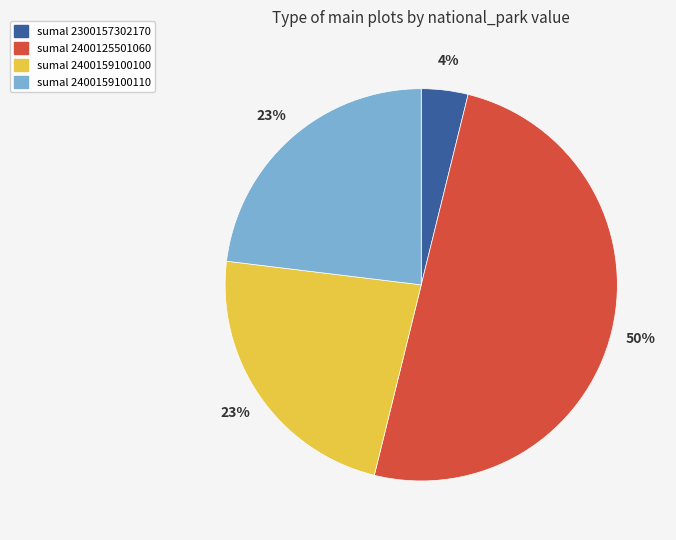

To the nearest percent, what is the average slice percentage?

25%